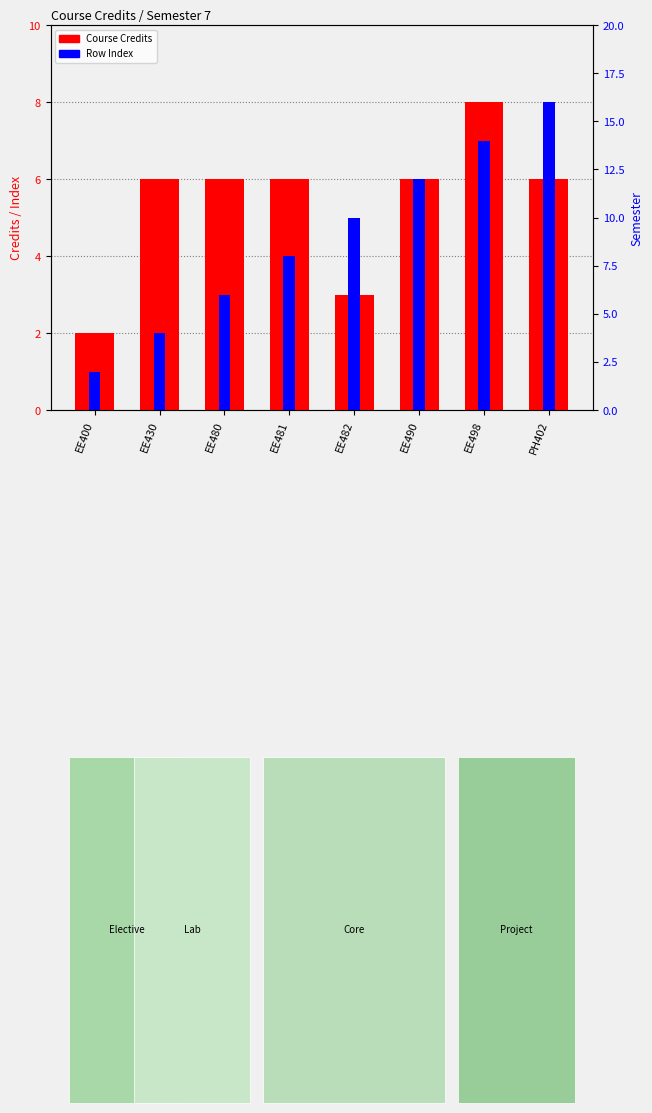

Rank the series by their maximum value, from lowest to highest.

Course Credits, Row Index